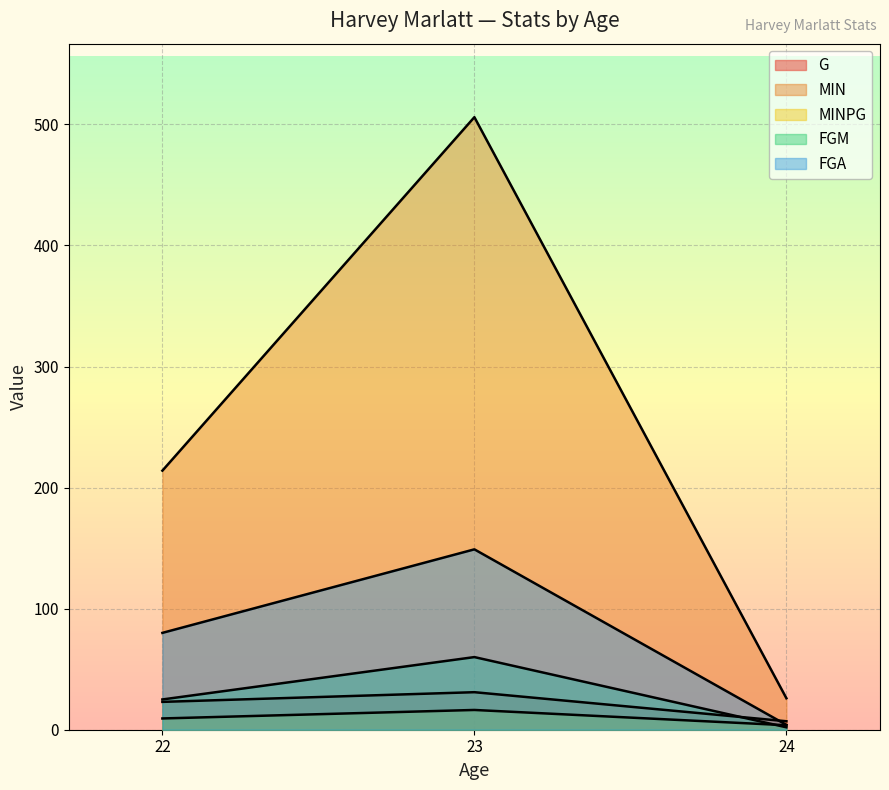

True or false: FGM has a value of 25.0 at 22.

True